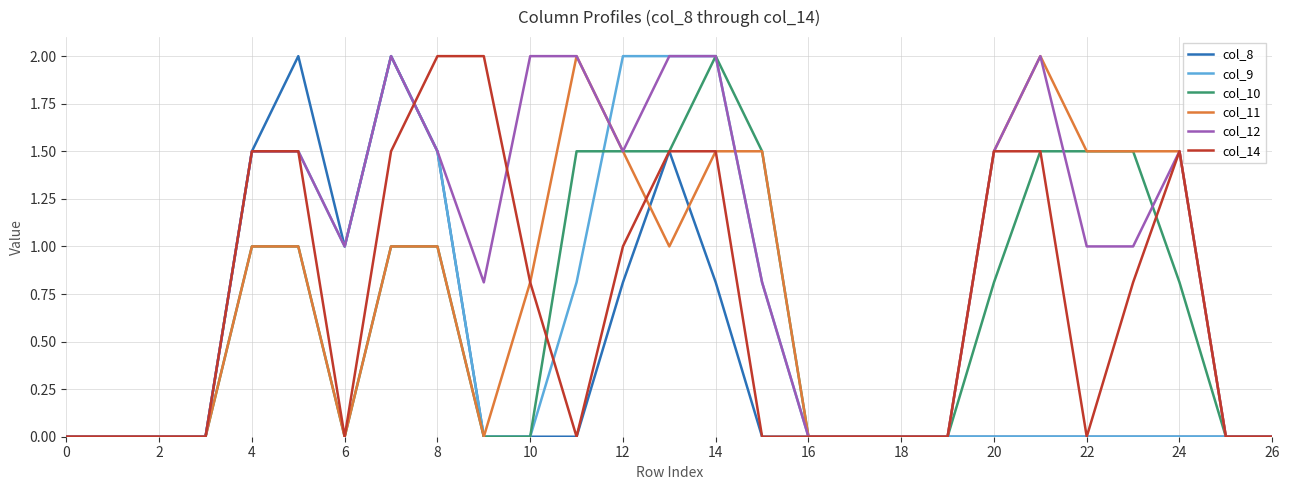

Count the number of categories in the chart.

27